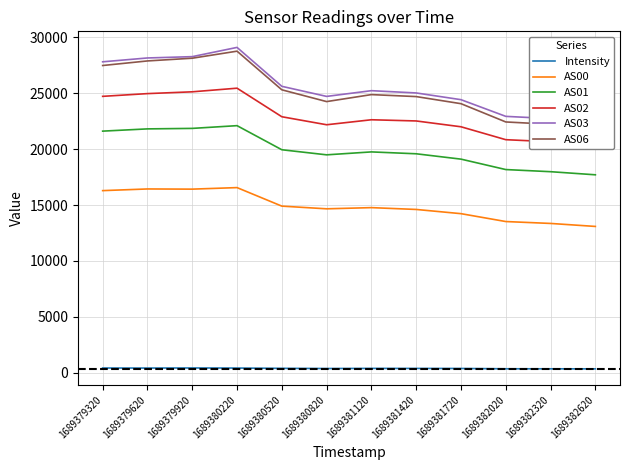

What is the approximate value of AS01 at 1689381120?

19757.0